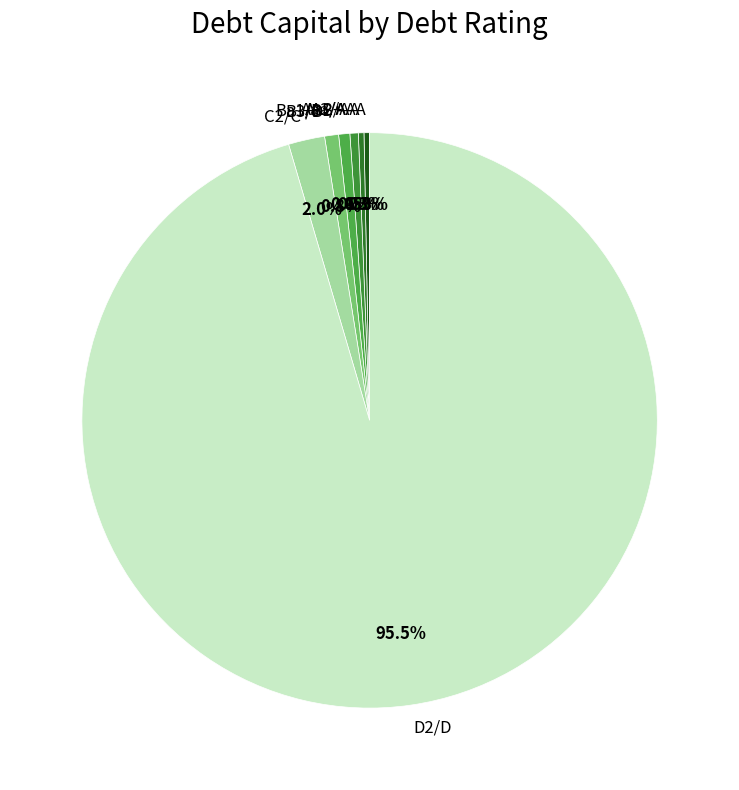

What is the largest slice in the pie chart?

D2/D